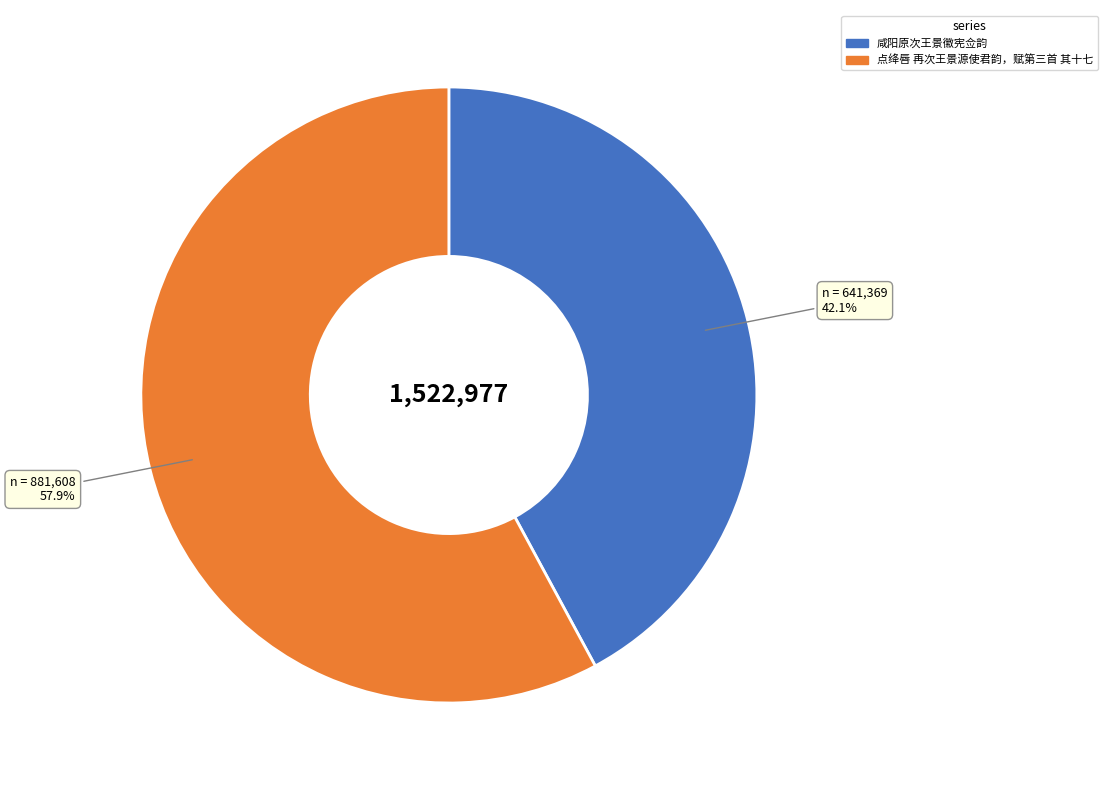

To the nearest percent, what percentage of the pie is 点绛唇 再次王景源使君韵，赋第三首 其十七?

58%